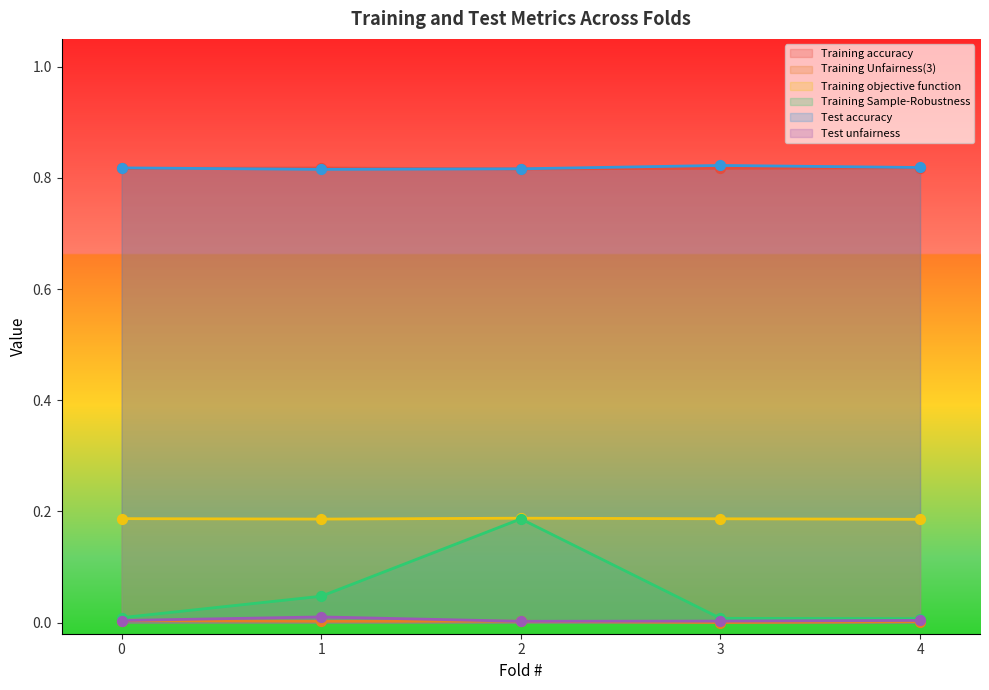

At which category is the sum across all series the highest?

2